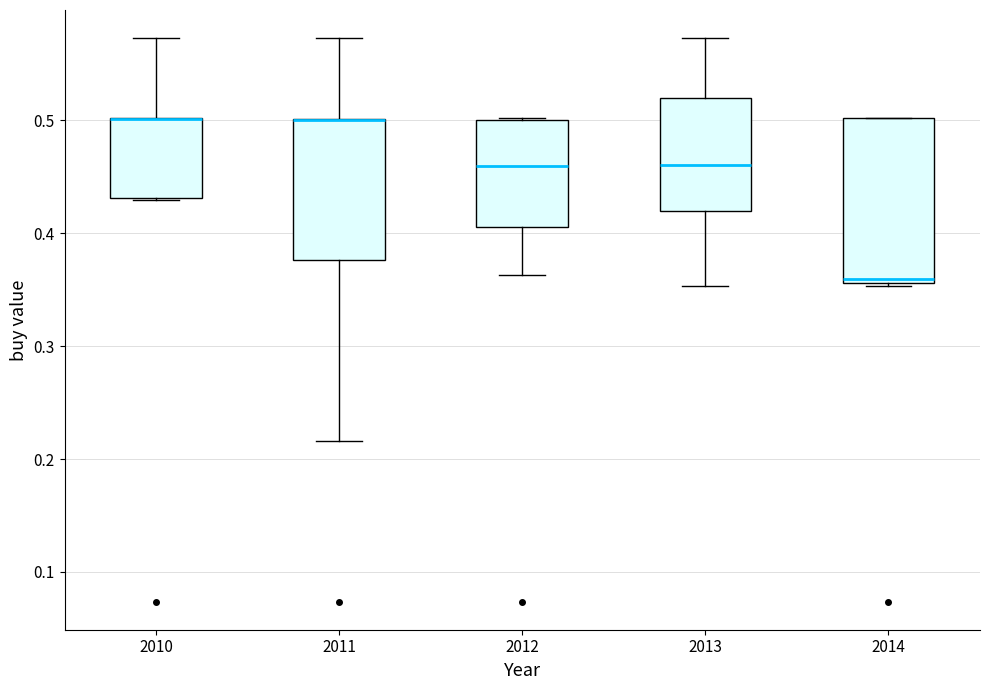

Reading left to right, transcribe this box plot: for each box, give where its median line is, the range the box spans, and where its two whiskers end, as read against the y-axis. The values are not printed on the chart, so give them approximately, as read against the axis.

2010: median 0.50 (drawn on the box's upper edge), box 0.43 to 0.50, whiskers 0.43 to 0.57
2011: median 0.50 (drawn on the box's upper edge), box 0.38 to 0.50, whiskers 0.22 to 0.57
2012: median 0.46, box 0.41 to 0.50, whiskers 0.36 to 0.50
2013: median 0.46, box 0.42 to 0.52, whiskers 0.35 to 0.57
2014: median 0.36 (just above the box's lower edge), box 0.36 to 0.50, whiskers 0.35 to 0.50